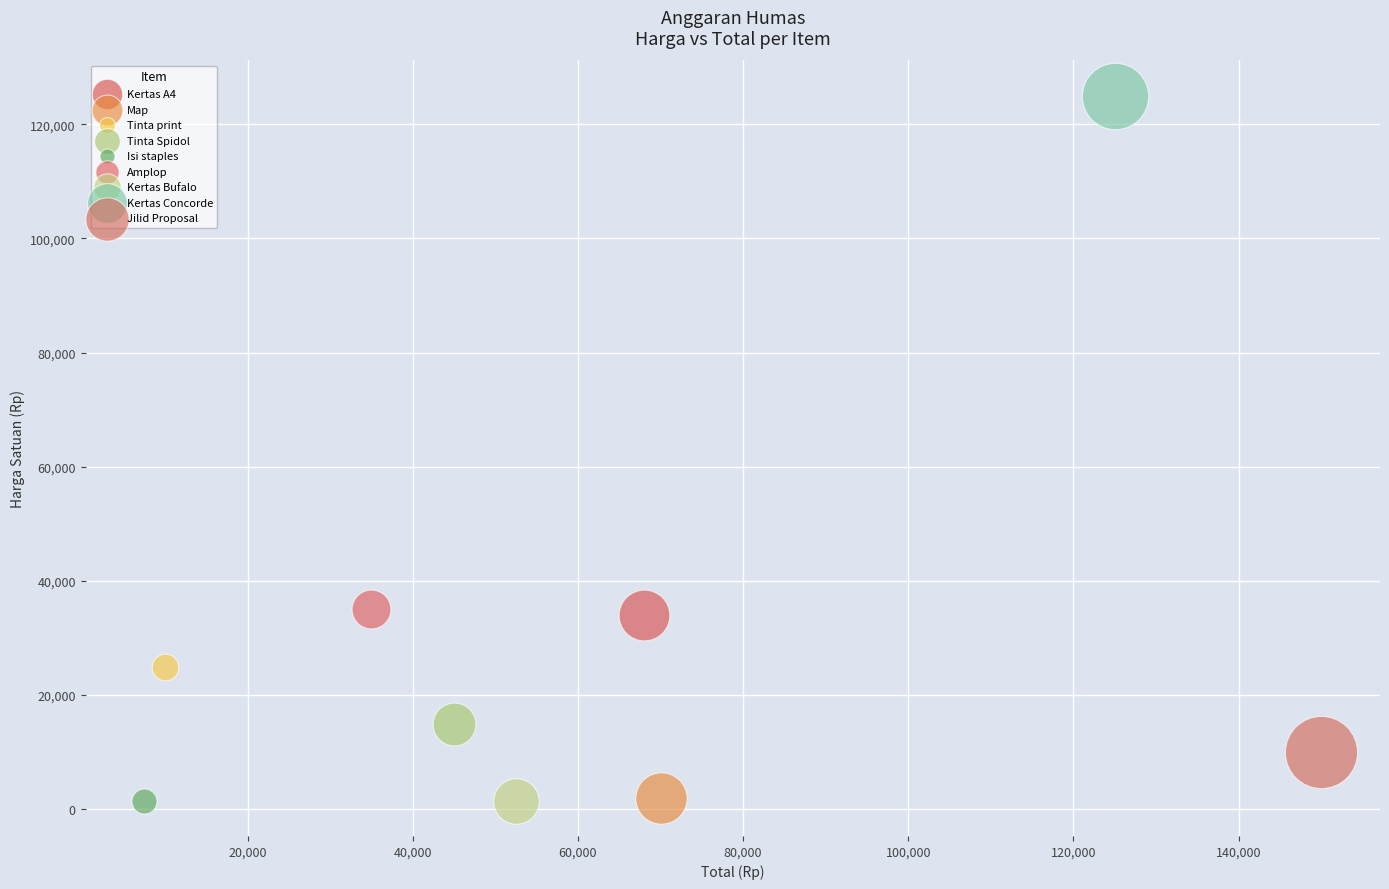

What are all the series names shown in the legend?

Kertas A4, Map, Tinta print, Tinta Spidol, Isi staples, Amplop, Kertas Bufalo, Kertas Concorde, Jilid Proposal